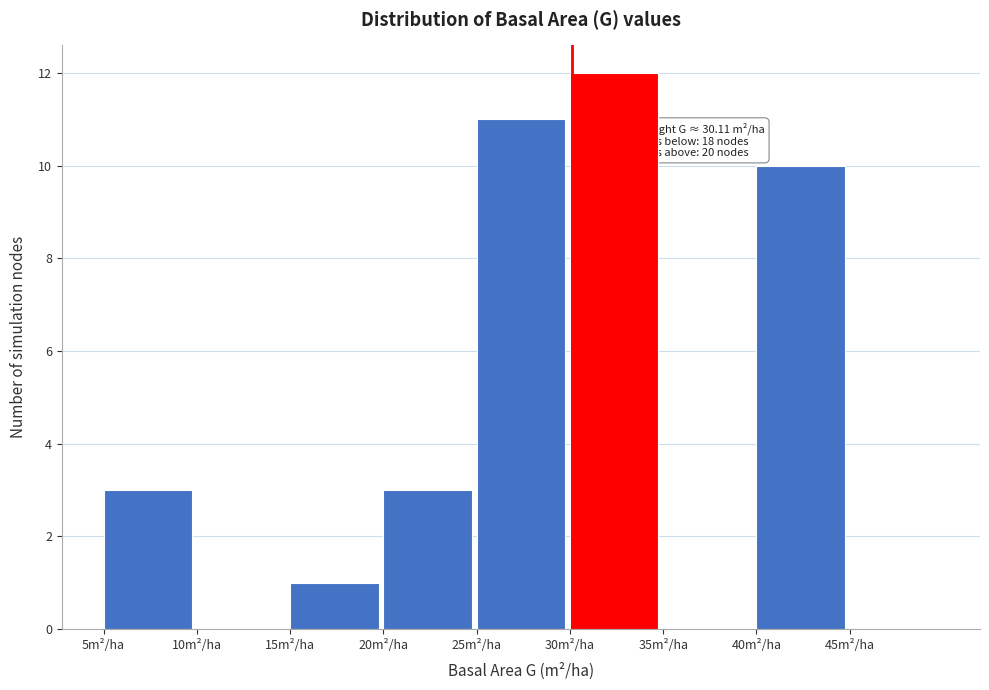

Which range on the x-axis has the tallest bar?

30 to 35